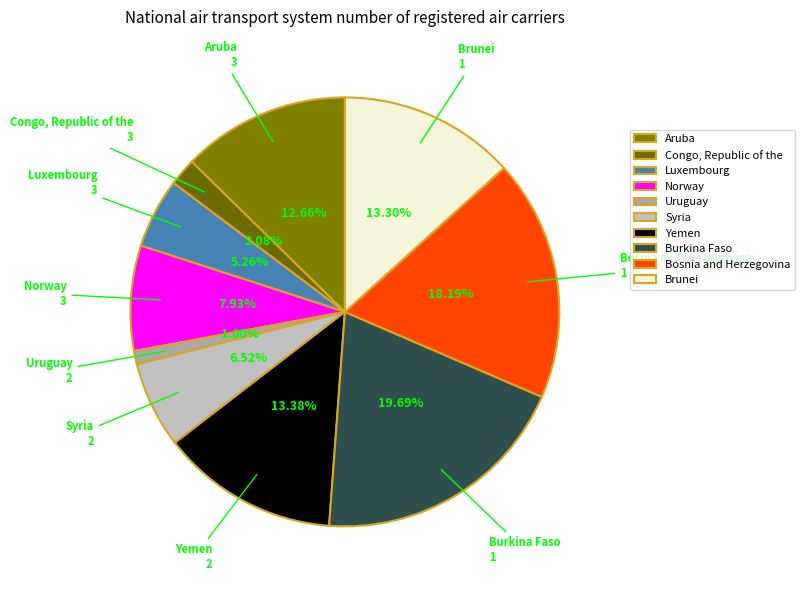

How many slices are in this pie chart?

10